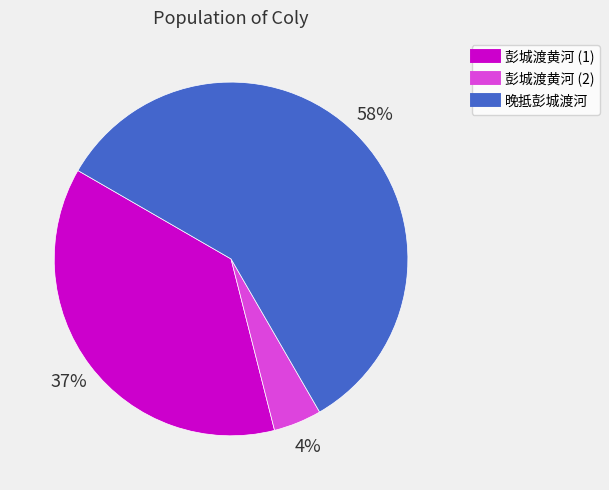

To the nearest percent, what is the average slice percentage?

33%